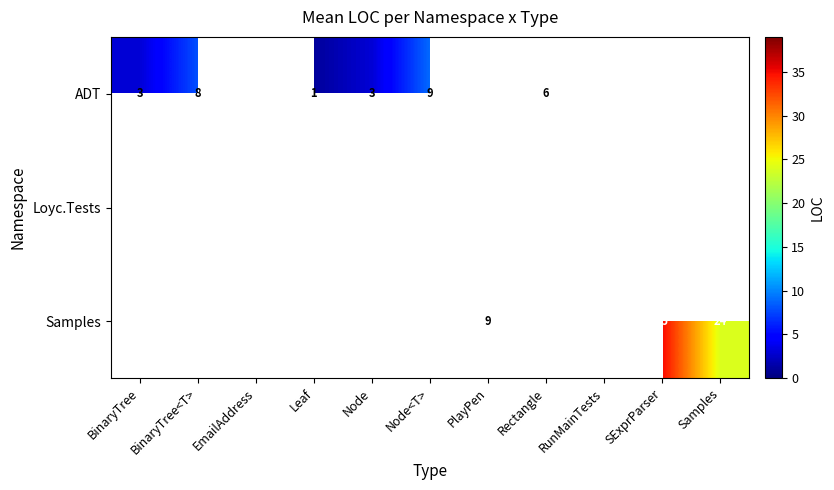

Count the number of categories in the chart.

11